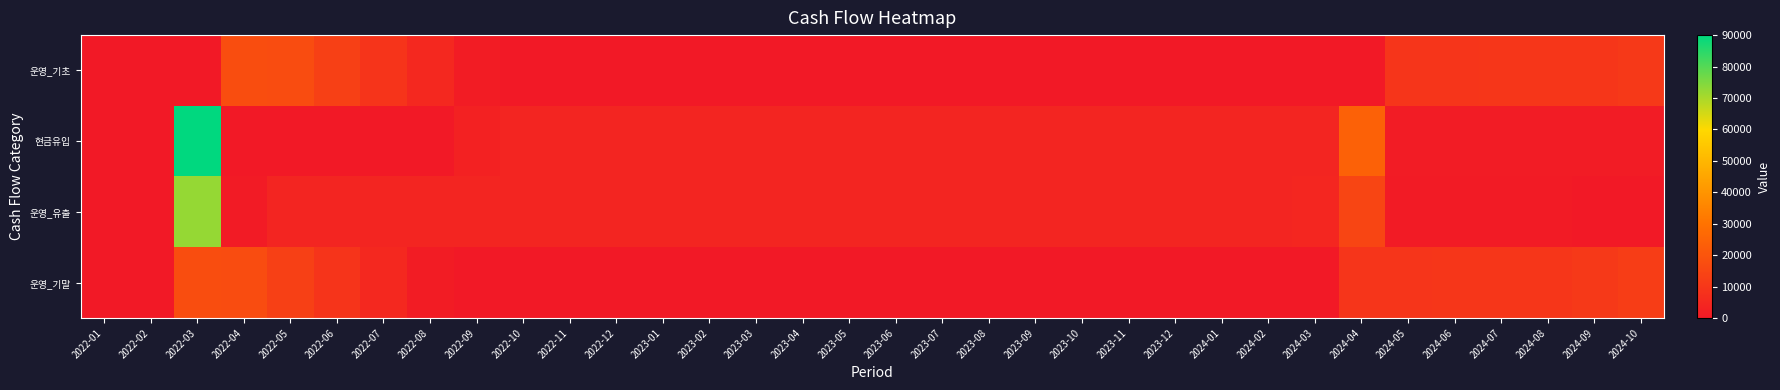

Which has a higher value, 2023-01 or 2023-08?

2023-08